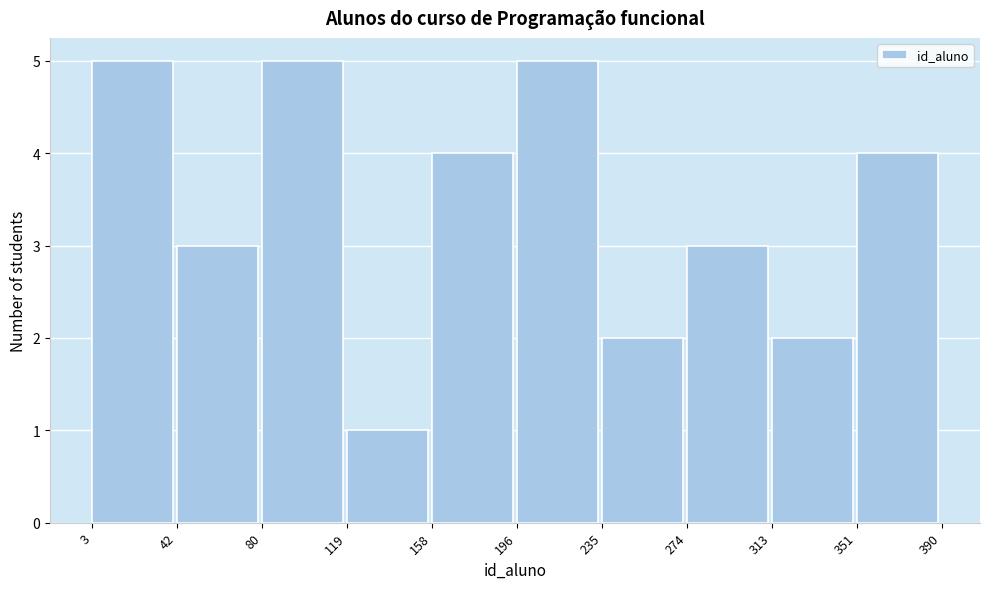

What is the height of the bar covering 158 to 196 on the x-axis? The values are not printed on the chart, so give them approximately, as read against the axis.

4